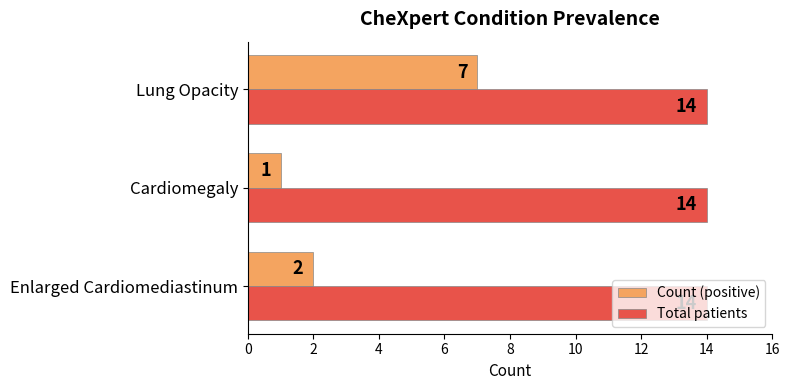

List the labels in order of Count (positive) value, largest first.

Lung Opacity, Enlarged Cardiomediastinum, Cardiomegaly